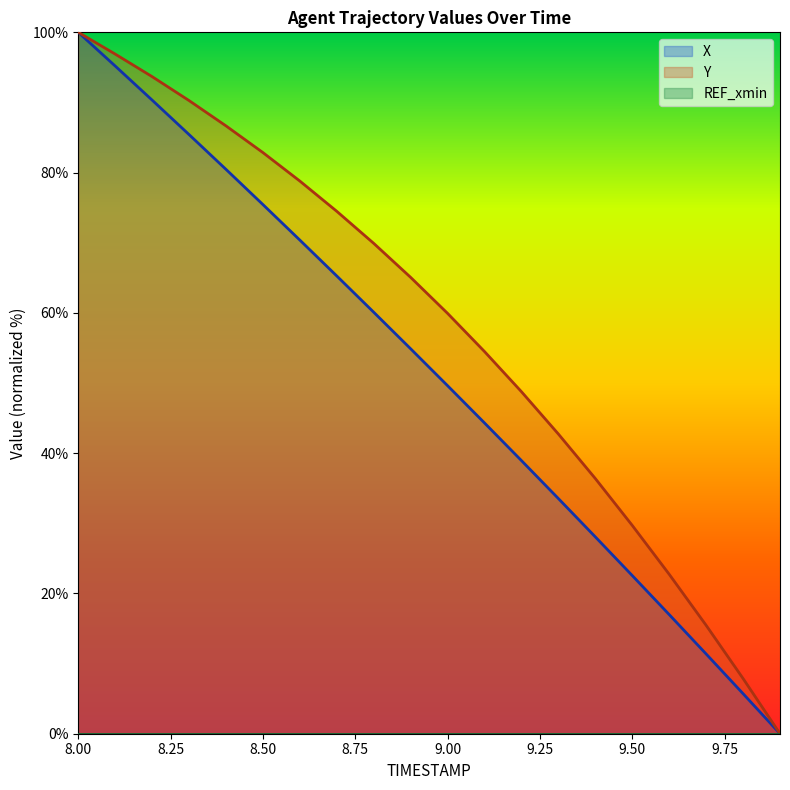

The Y series shows 54.5 at 9.1. True or false?

True